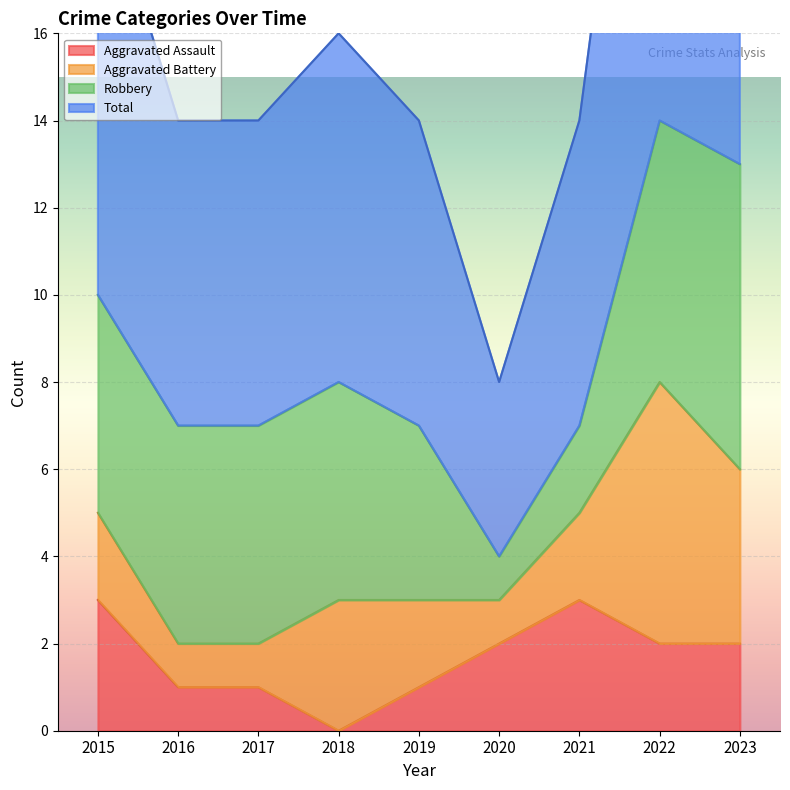

The value of Aggravated Assault at 2023 is 1. True or false?

False